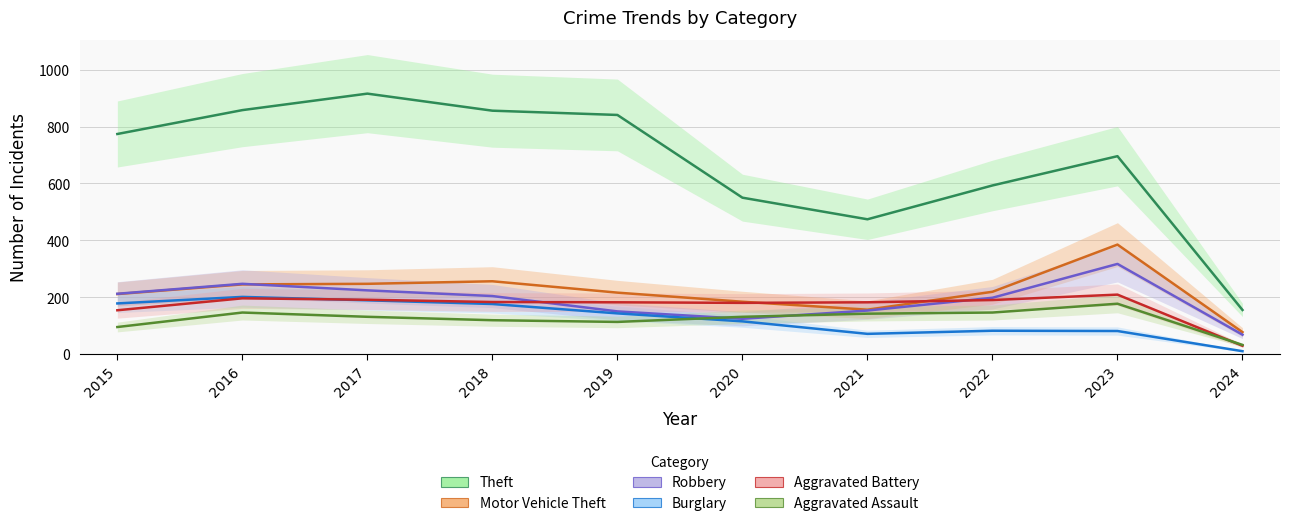

Reading left to right, transcribe all the data shown in this chart.

Theft: 2015=774	2016=858	2017=916	2018=856	2019=841	2020=550	2021=474	2022=593	2023=696	2024=155
Motor Vehicle Theft: 2015=211	2016=245	2017=247	2018=256	2019=216	2020=184	2021=156	2022=219	2023=385	2024=77
Robbery: 2015=212	2016=247	2017=224	2018=204	2019=150	2020=124	2021=153	2022=198	2023=317	2024=68
Burglary: 2015=178	2016=201	2017=189	2018=176	2019=143	2020=115	2021=71	2022=82	2023=81	2024=10
Aggravated Battery: 2015=154	2016=196	2017=191	2018=183	2019=182	2020=180	2021=182	2022=190	2023=209	2024=29
Aggravated Assault: 2015=95	2016=146	2017=131	2018=119	2019=113	2020=131	2021=142	2022=146	2023=177	2024=32